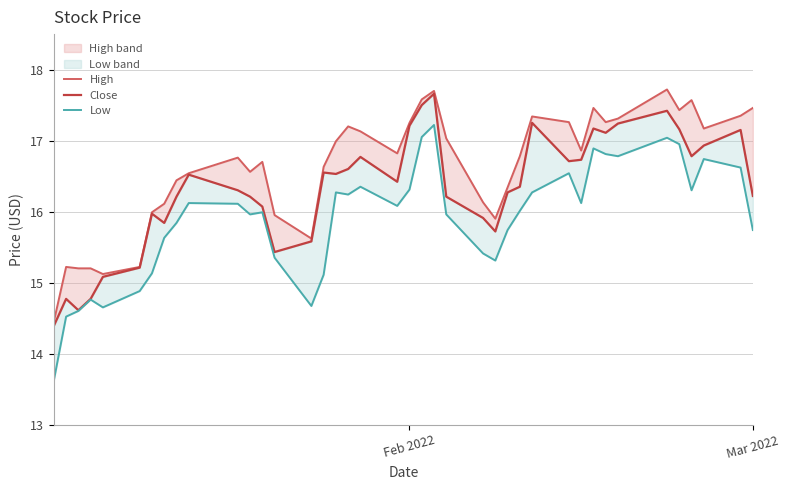

Which series has the widest spread of values?

Low